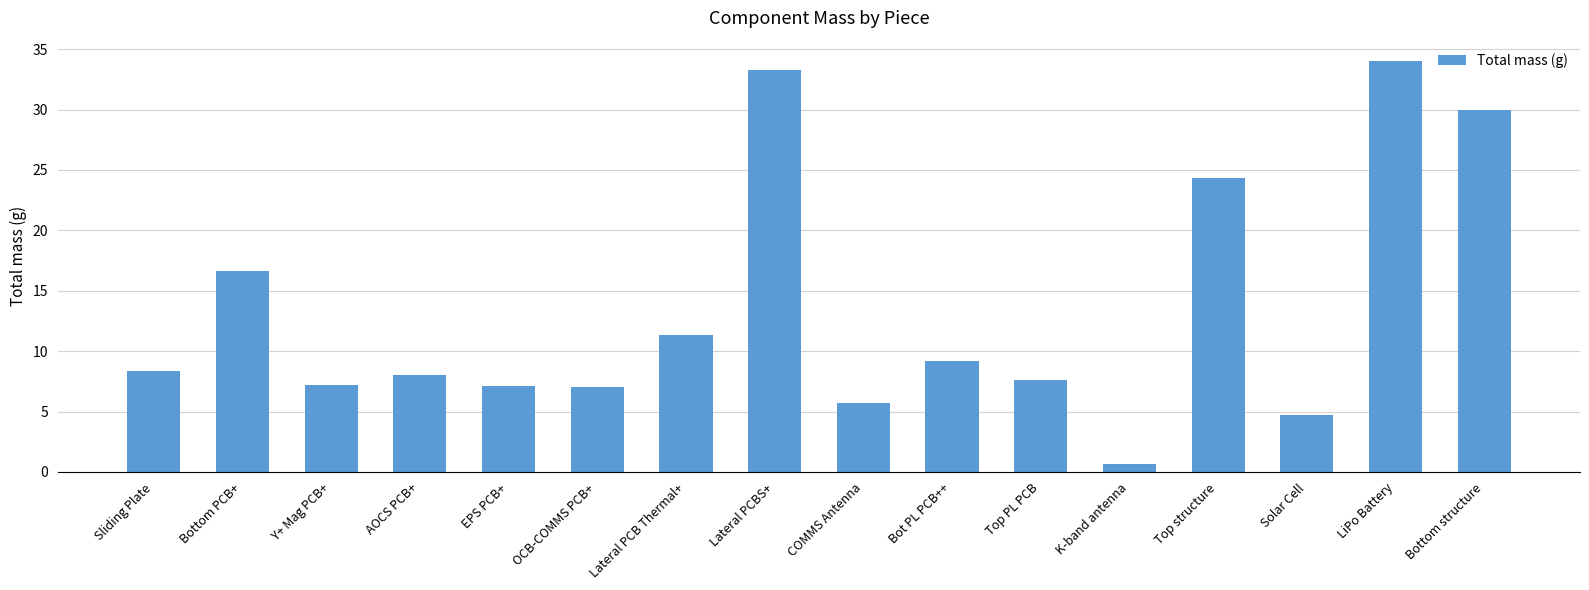

What is the sum of the values at Bottom structure and LiPo Battery?

64.0